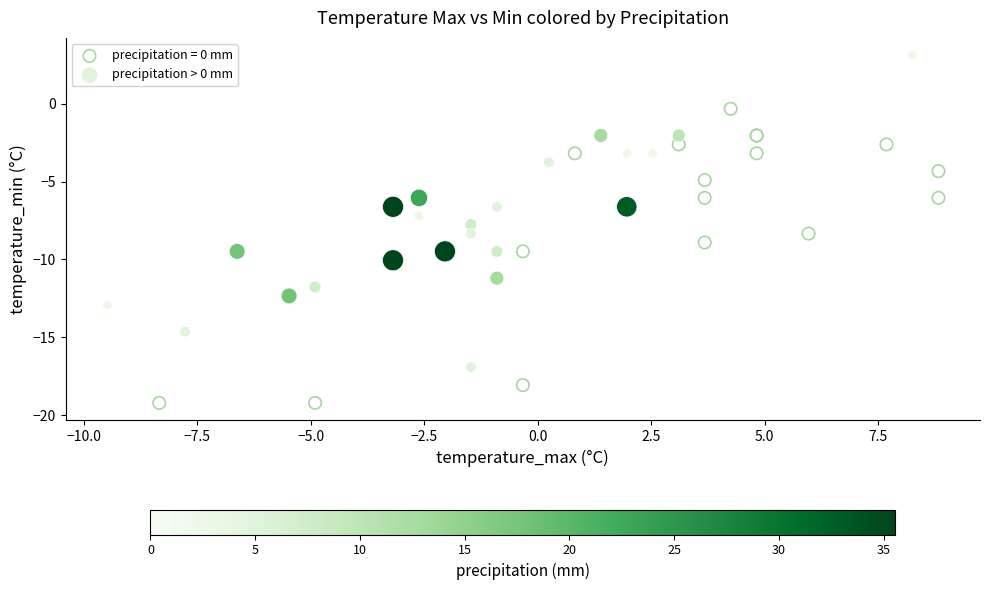

Which series reaches the minimum Y coordinate?

precipitation = 0 mm